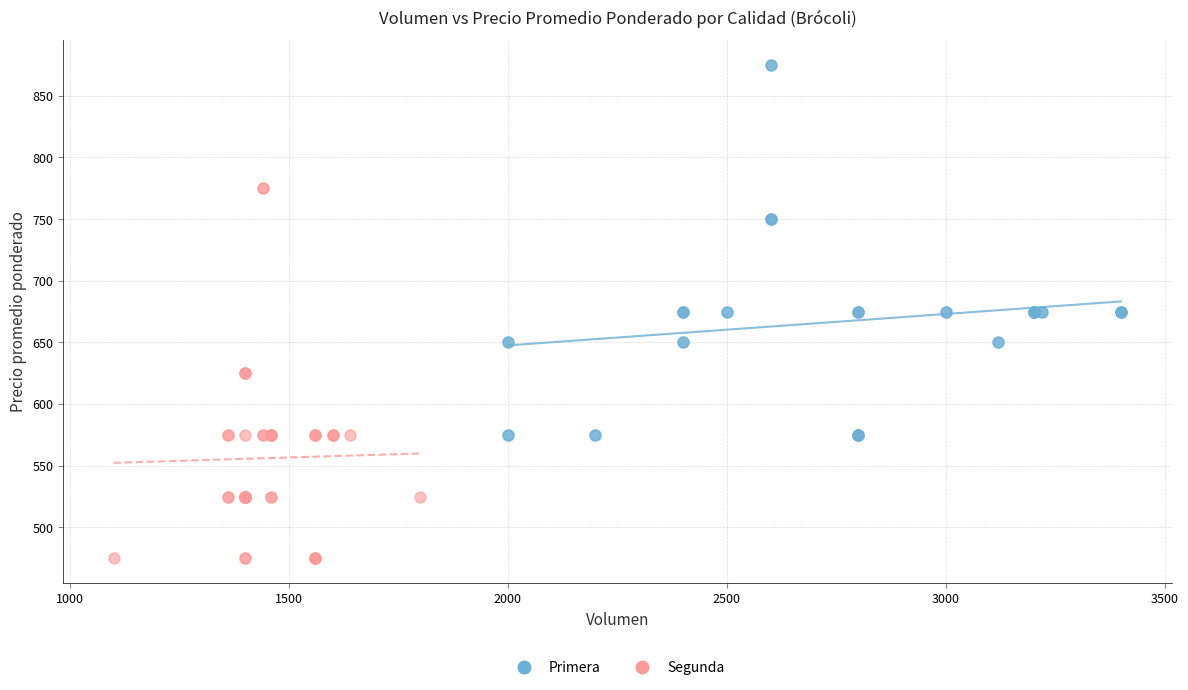

Which series reaches the maximum Y coordinate?

Primera